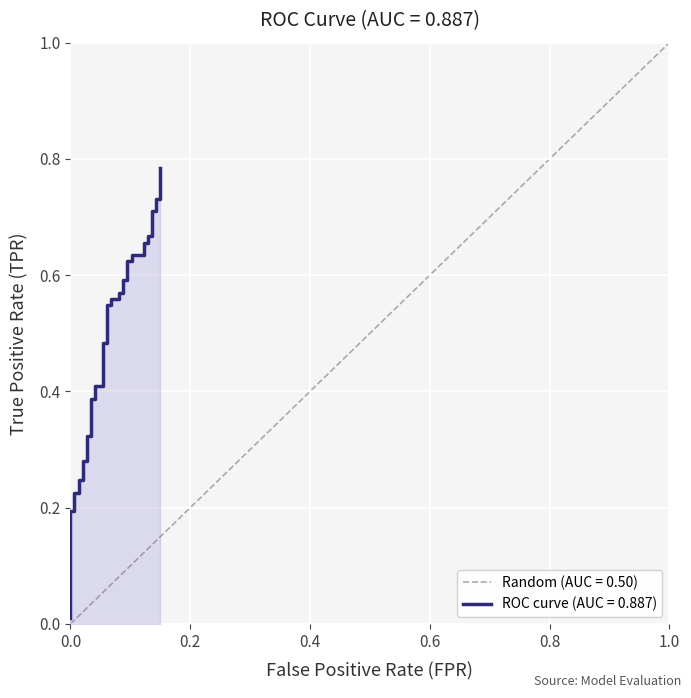

What is the average value?

0.5